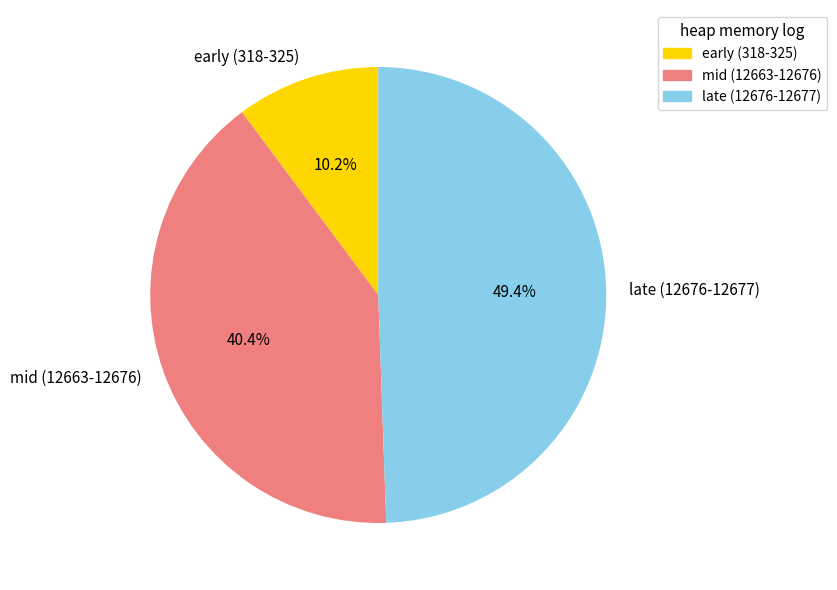

Is the sum of late (12676-12677) and early (318-325) greater than half?

Yes